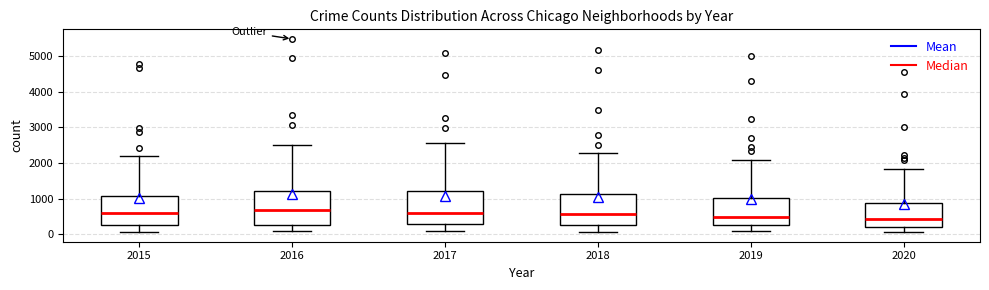

Reading left to right, read every box against the y-axis: the position of its median line, the range the box covers, and the ends of its whiskers. The values are not printed on the chart, so give them approximately, as read against the axis.

2015: median 600, box 300 to 1100, whiskers 100 to 2200
2016: median 700, box 300 to 1200, whiskers 100 to 2500
2017: median 600, box 300 to 1200, whiskers 100 to 2600
2018: median 600, box 300 to 1100, whiskers 100 to 2300
2019: median 500, box 300 to 1000, whiskers 100 to 2100
2020: median 400, box 200 to 900, whiskers 100 to 1800